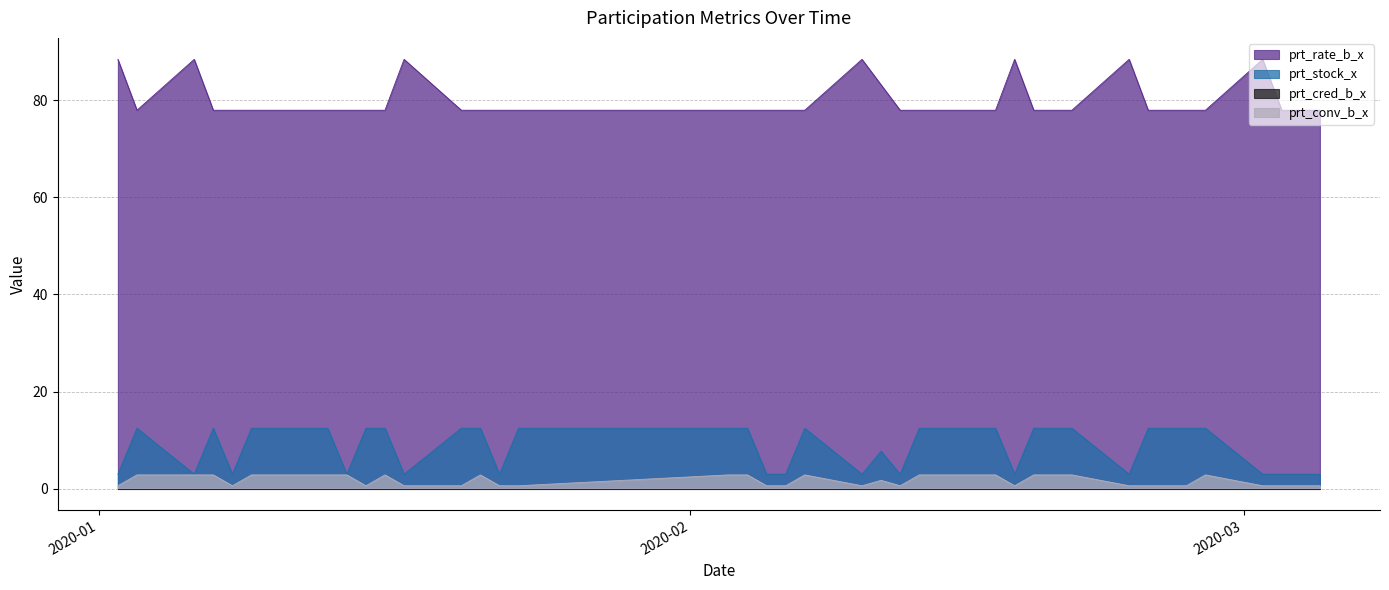

True or false: prt_rate_b_x has a value of 120.8 at 2020-03-04.

False